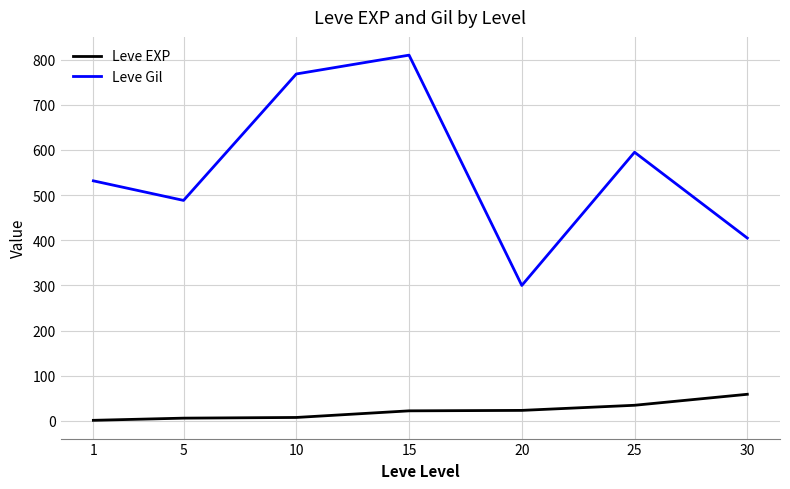

At which category does Leve Gil reach its first local peak?

15